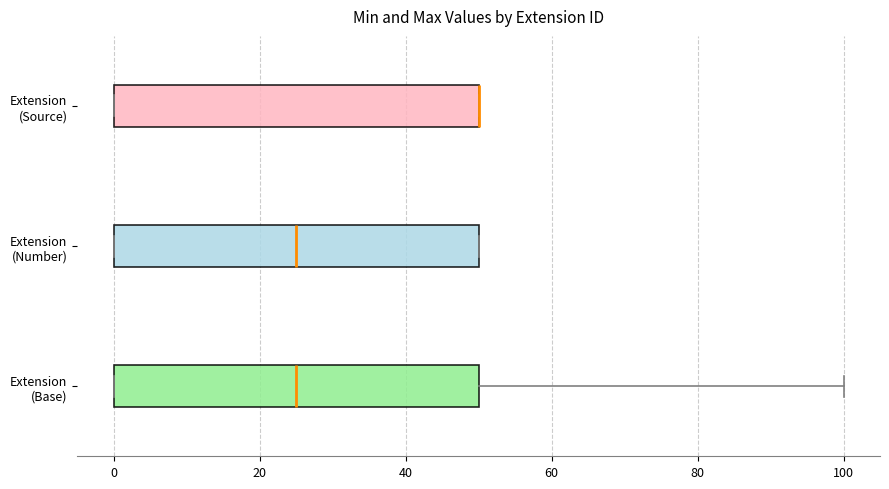

Reading bottom to top, transcribe this box plot: for each box, give where its median line is, the range the box spans, and where its two whiskers end, as read against the x-axis. The values are not printed on the chart, so give them approximately, as read against the axis.

Extension (Base): median 26, box 0 to 50, whiskers 0 to 100
Extension (Number): median 26, box 0 to 50, whiskers 0 to 50
Extension (Source): median 50 (drawn on the box's right edge), box 0 to 50, whiskers 0 to 50